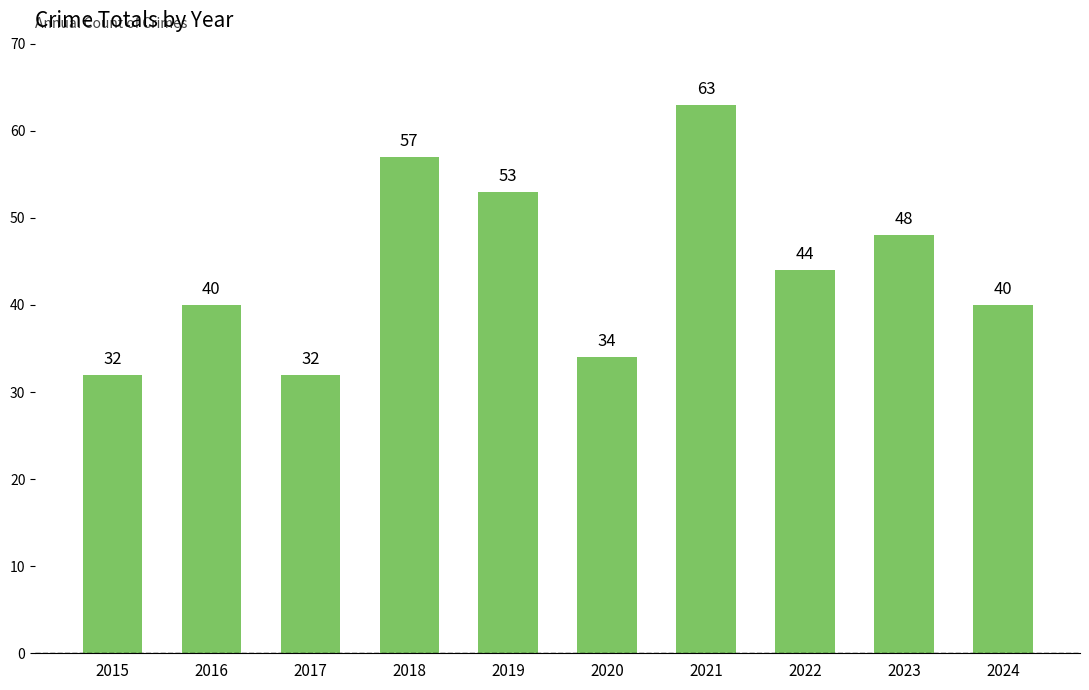

Reading left to right, transcribe all the data shown in this chart.

32	40	32	57	53	34	63	44	48	40